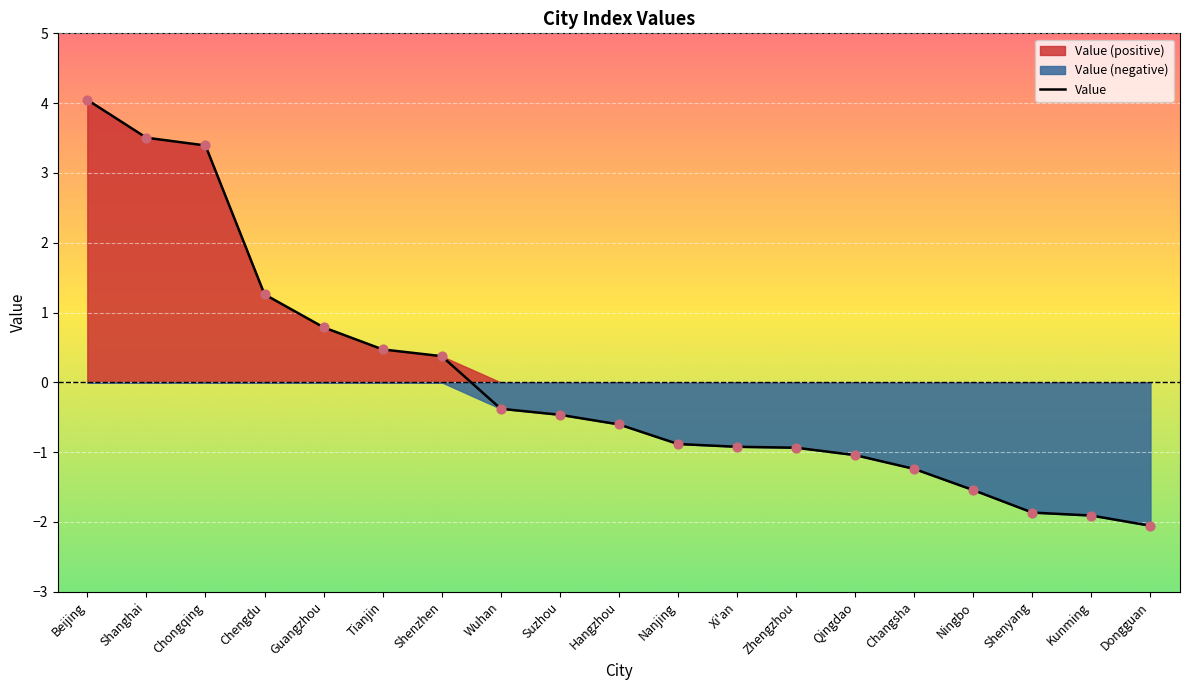

Which has a higher value, Shenyang or Xi'an?

Xi'an